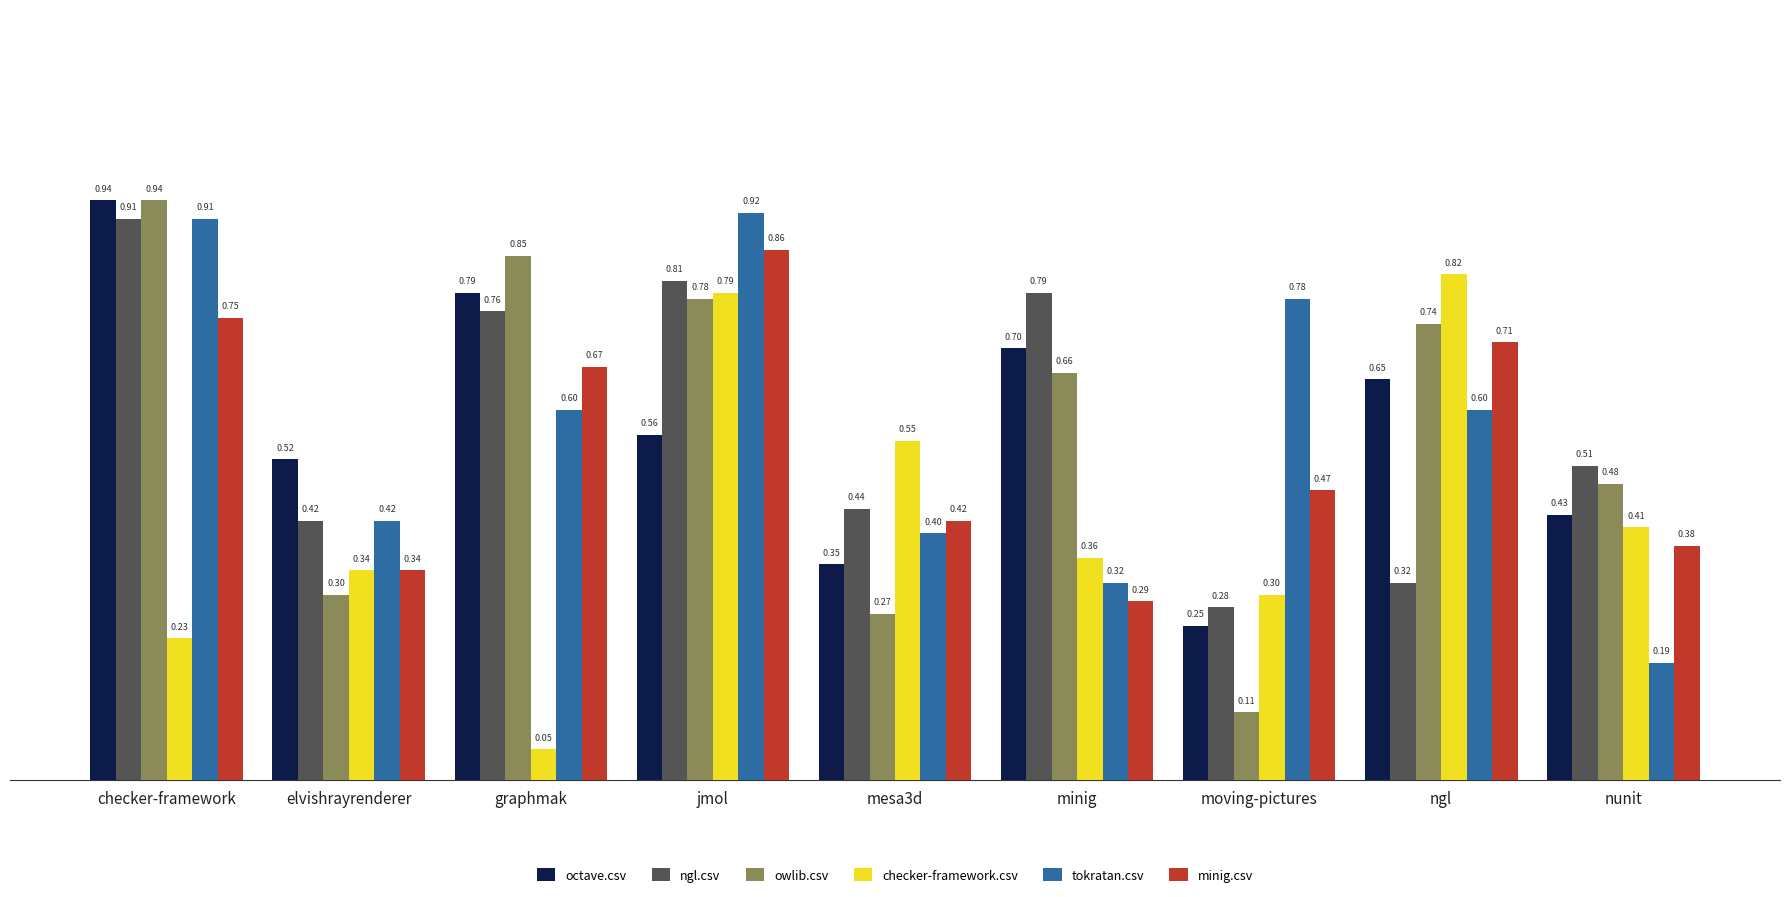

Which series has the largest total across all categories?

ngl.csv